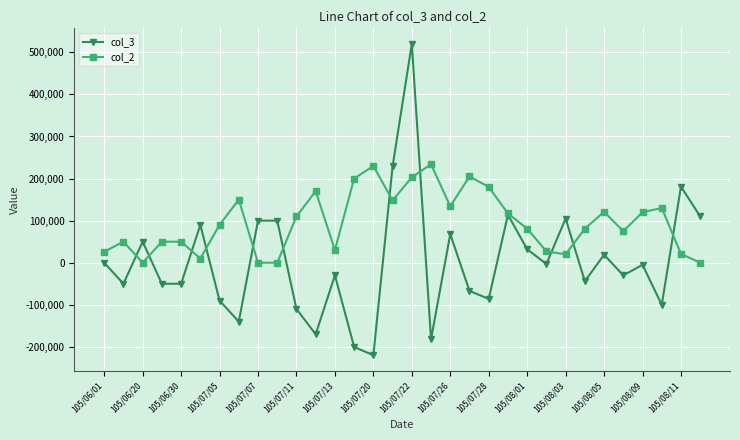

List the series in order of their peak value, lowest first.

col_2, col_3